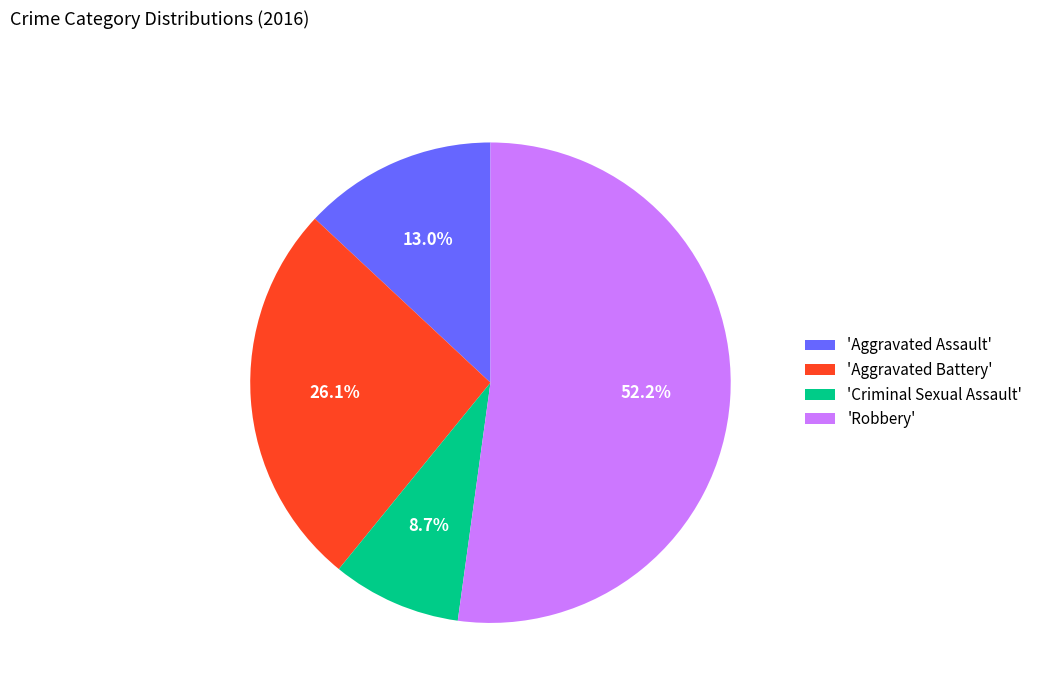

What is the total percentage of 'Criminal Sexual Assault' and 'Aggravated Assault'?

21.7%